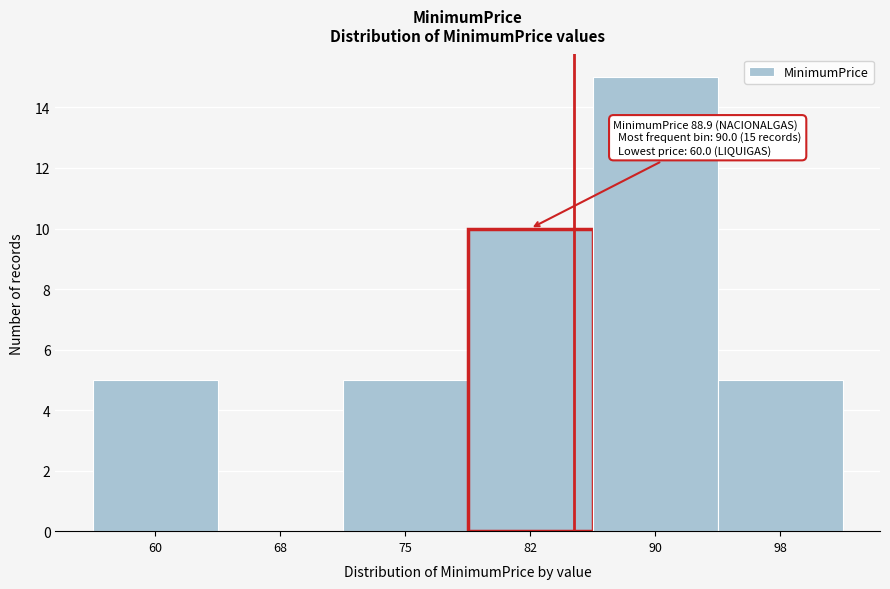

Reading left to right, transcribe all the data shown in this chart.

60=5	68=0	75=5	82=10	90=15	98=5